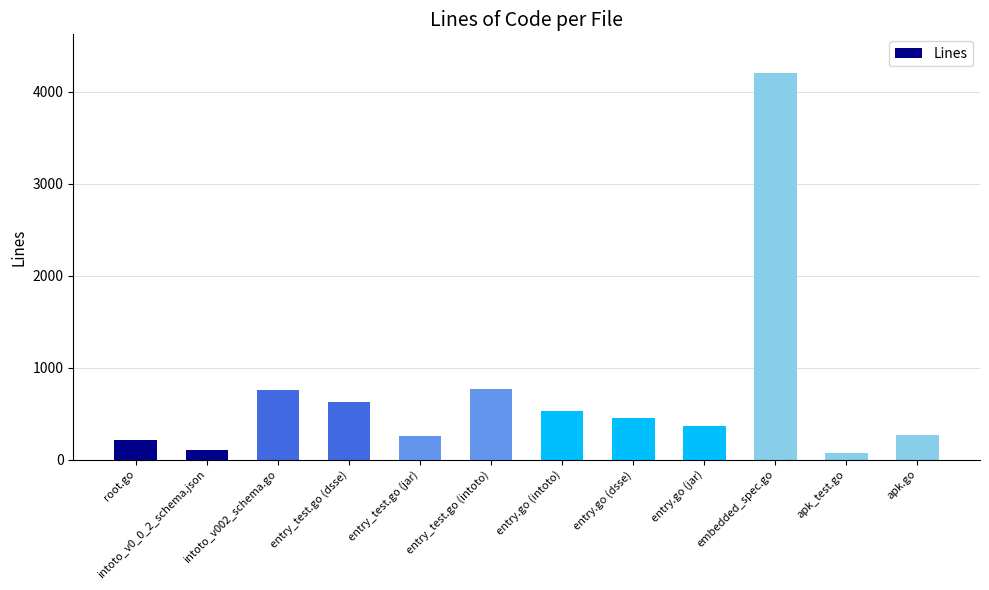

What is the label of the 5th bar from the left?

entry_test.go (jar)